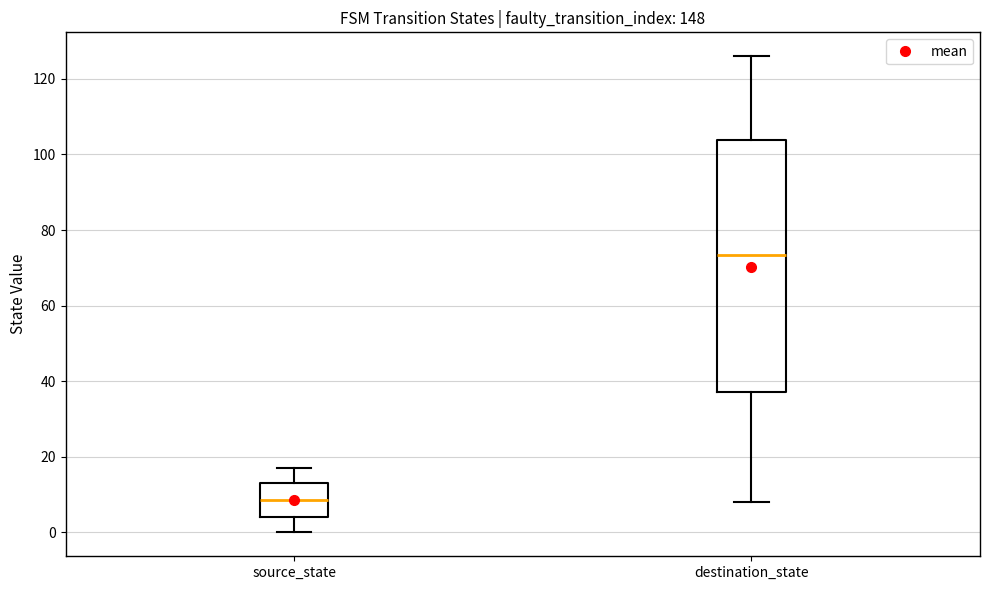

Where is the upper edge of the box for destination_state on the y-axis? The values are not printed on the chart, so give them approximately, as read against the axis.

104